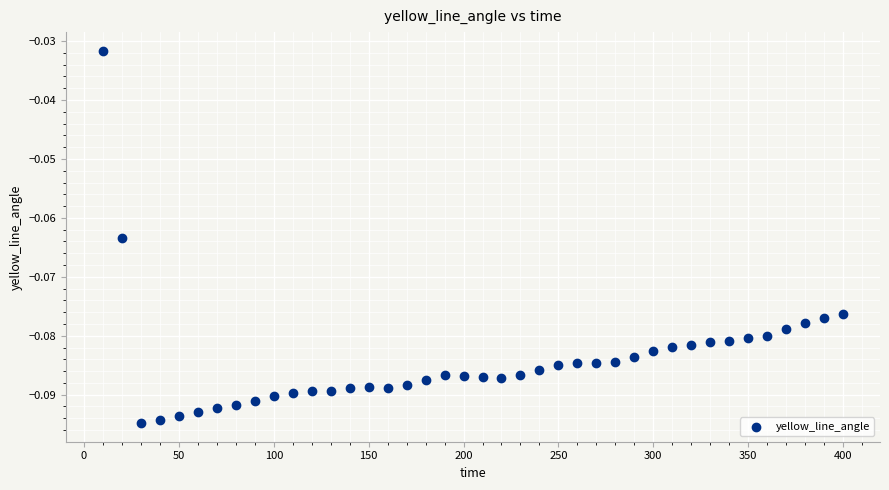

What is the range of X values (max minus min)?

390.0